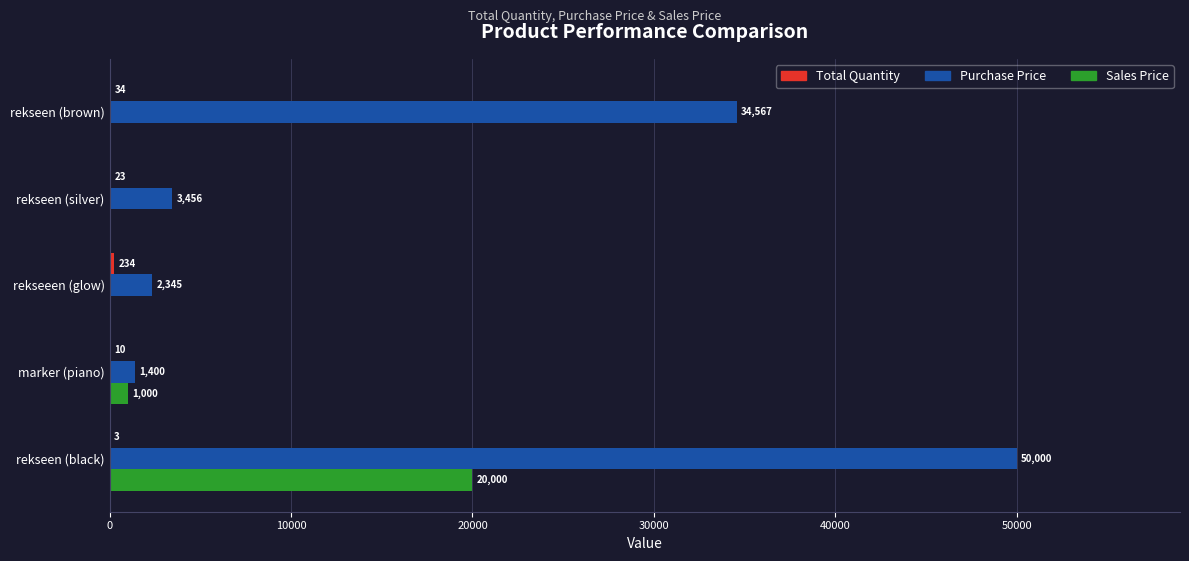

Which category has the highest value in the Sales Price series?

rekseen (black)